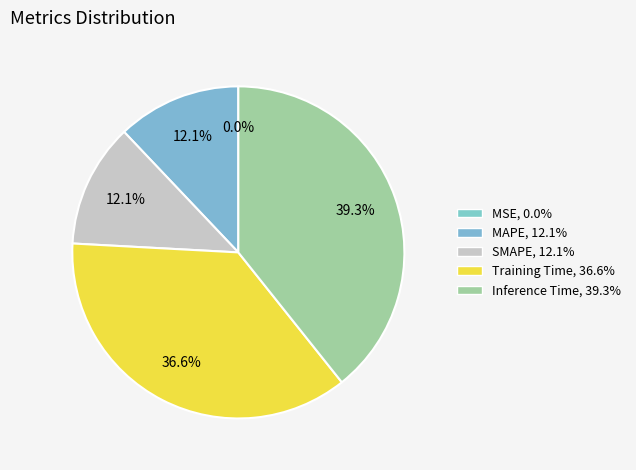

Rank the categories by value from highest to lowest.

Inference Time, Training Time, MAPE, SMAPE, MSE